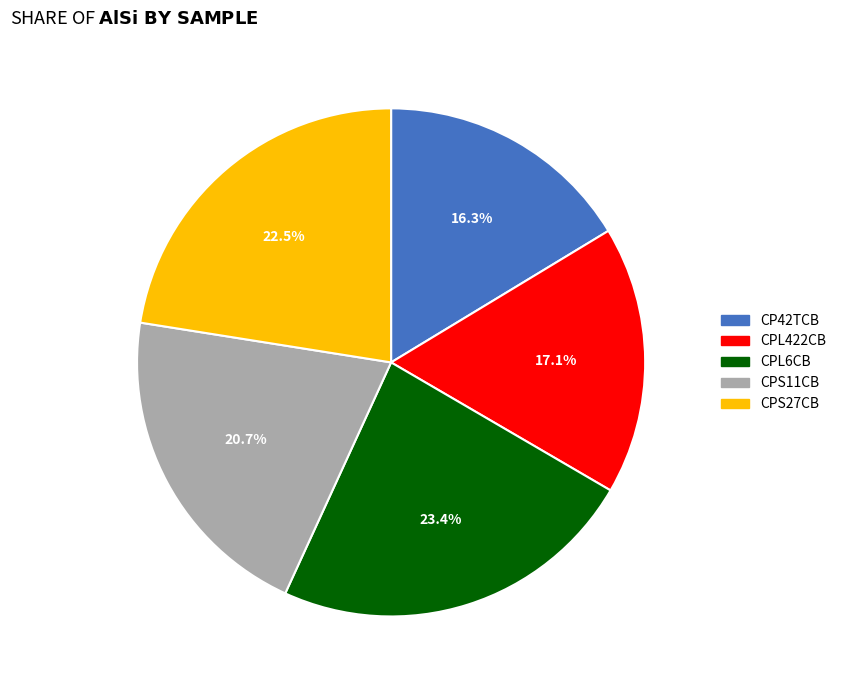

To the nearest percent, what portion does CP42TCB represent?

16%